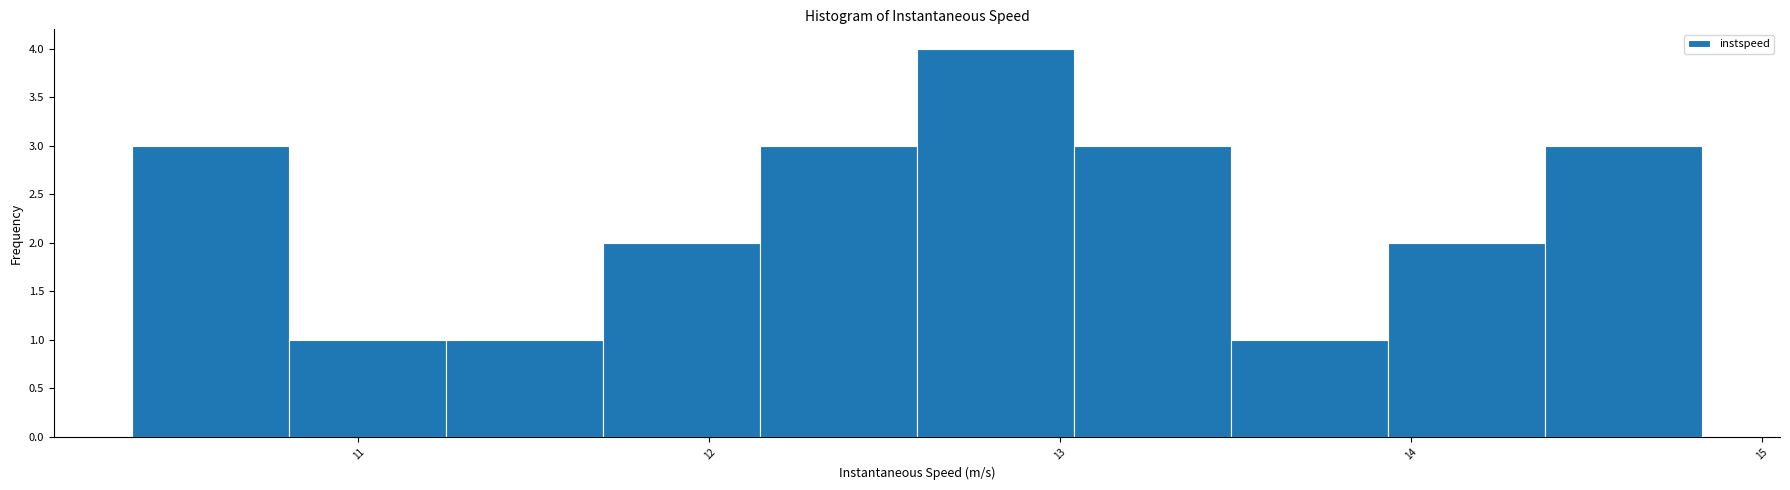

Reading left to right, transcribe this chart: for each bar, give the range it covers on the x-axis and its height. Neither the bar edges nor the heights are printed on the chart, so give them approximately, as read against the axes.

10.4 to 10.8: 3
10.8 to 11.2: 1
11.2 to 11.7: 1
11.7 to 12.1: 2
12.1 to 12.6: 3
12.6 to 13.0: 4
13.0 to 13.5: 3
13.5 to 13.9: 1
13.9 to 14.4: 2
14.4 to 14.8: 3